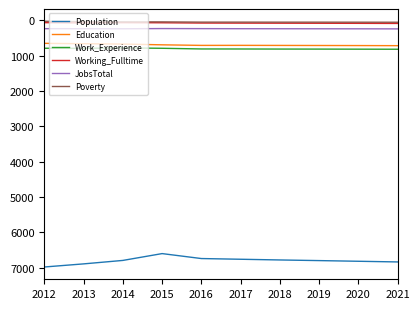

Which series has the largest total across all categories?

Population